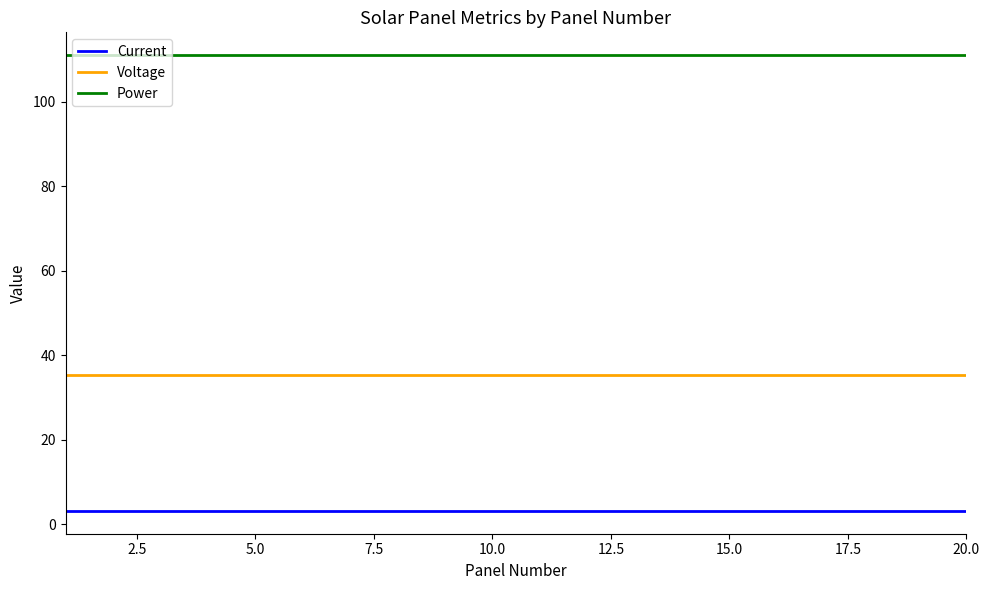

Which series has the largest total across all categories?

Power